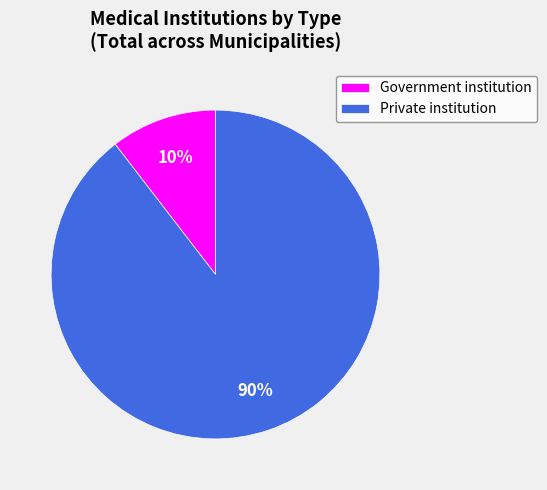

To the nearest percent, what is the average slice percentage?

50%